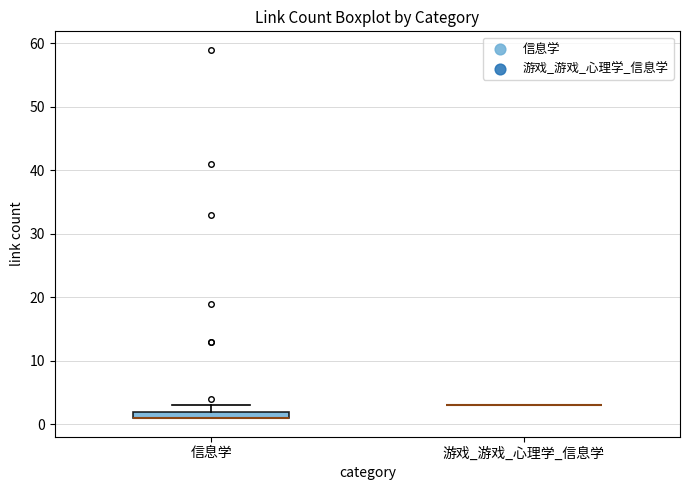

Comparing the boxes themselves (not the whiskers), which one is the tallest?

信息学